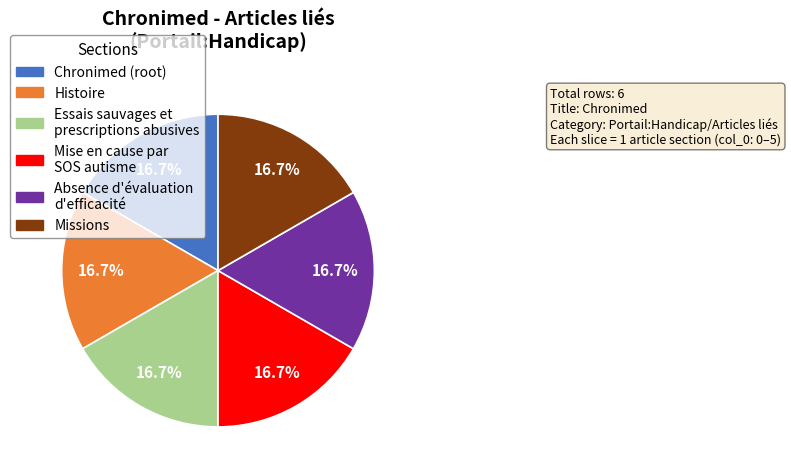

Is there any slice that represents more than half of the pie?

No